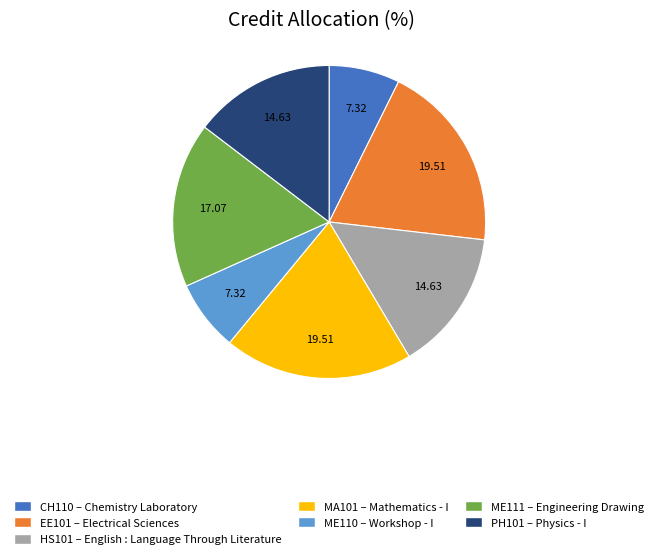

Is there a majority slice in this chart?

No